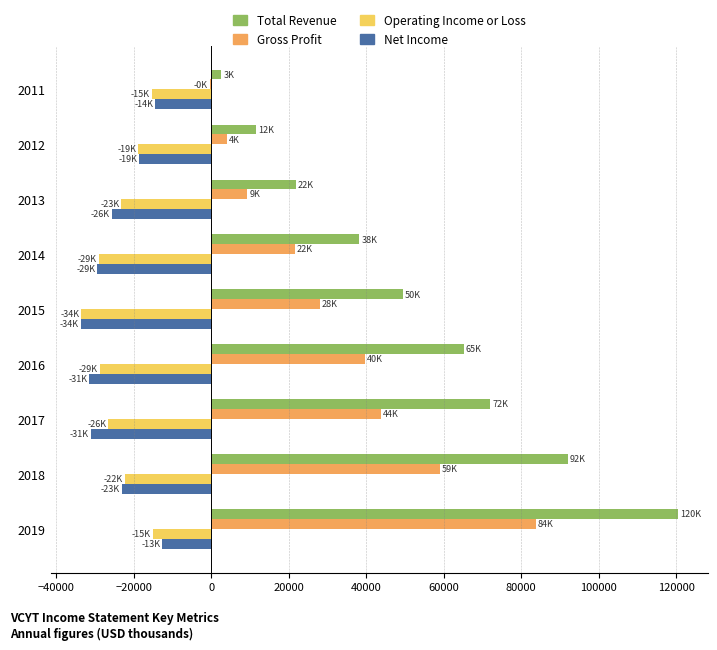

What is the sum of the Operating Income or Loss values at 2017 and 2012?

-45400